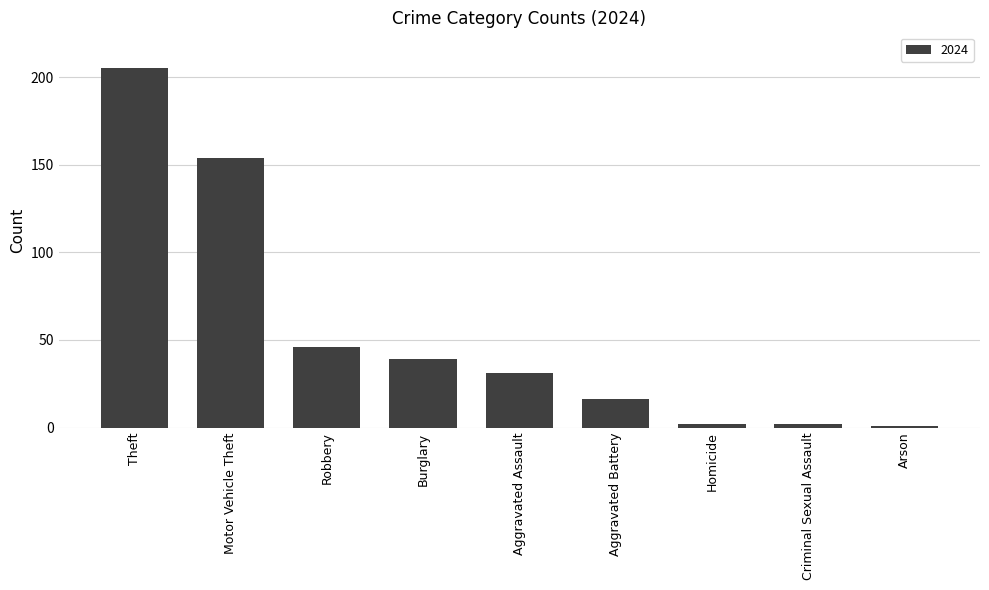

Which has a higher value, Motor Vehicle Theft or Robbery?

Motor Vehicle Theft